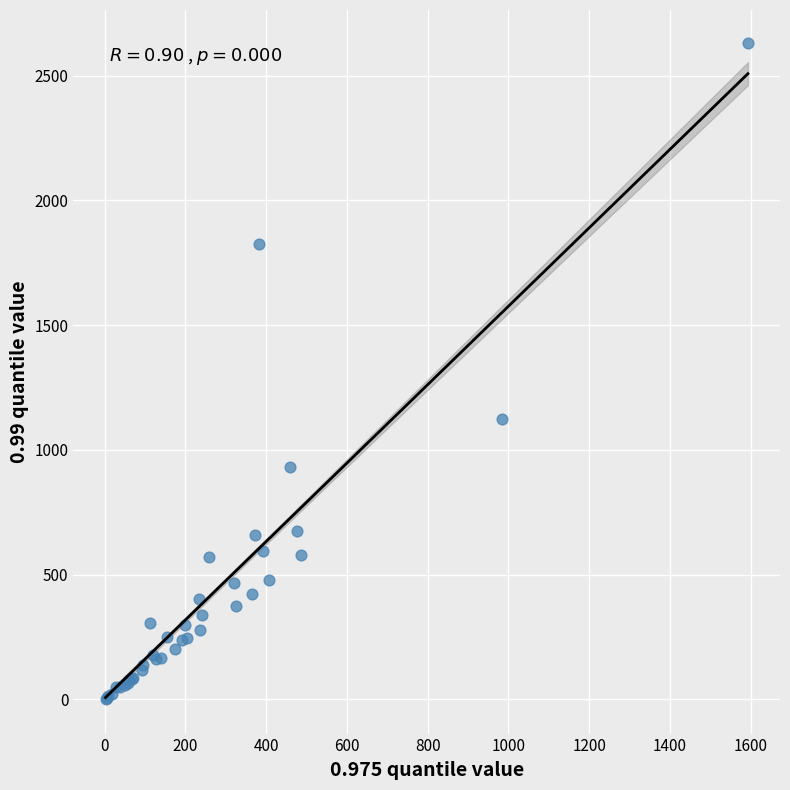

What Y value in the scatter plot is closest to 1317?

1125.4